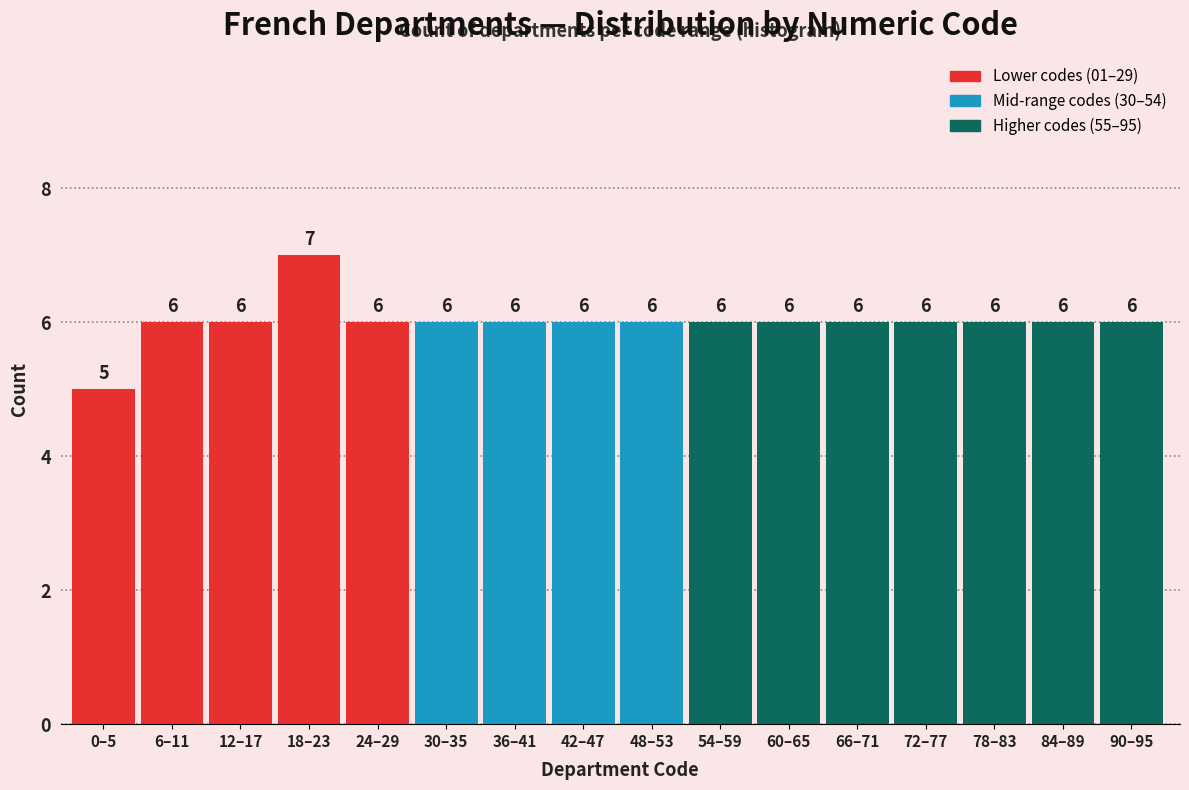

Reading right to left, list all the values displayed in this chart.

90–95=6	84–89=6	78–83=6	72–77=6	66–71=6	60–65=6	54–59=6	48–53=6	42–47=6	36–41=6	30–35=6	24–29=6	18–23=7	12–17=6	6–11=6	0–5=5